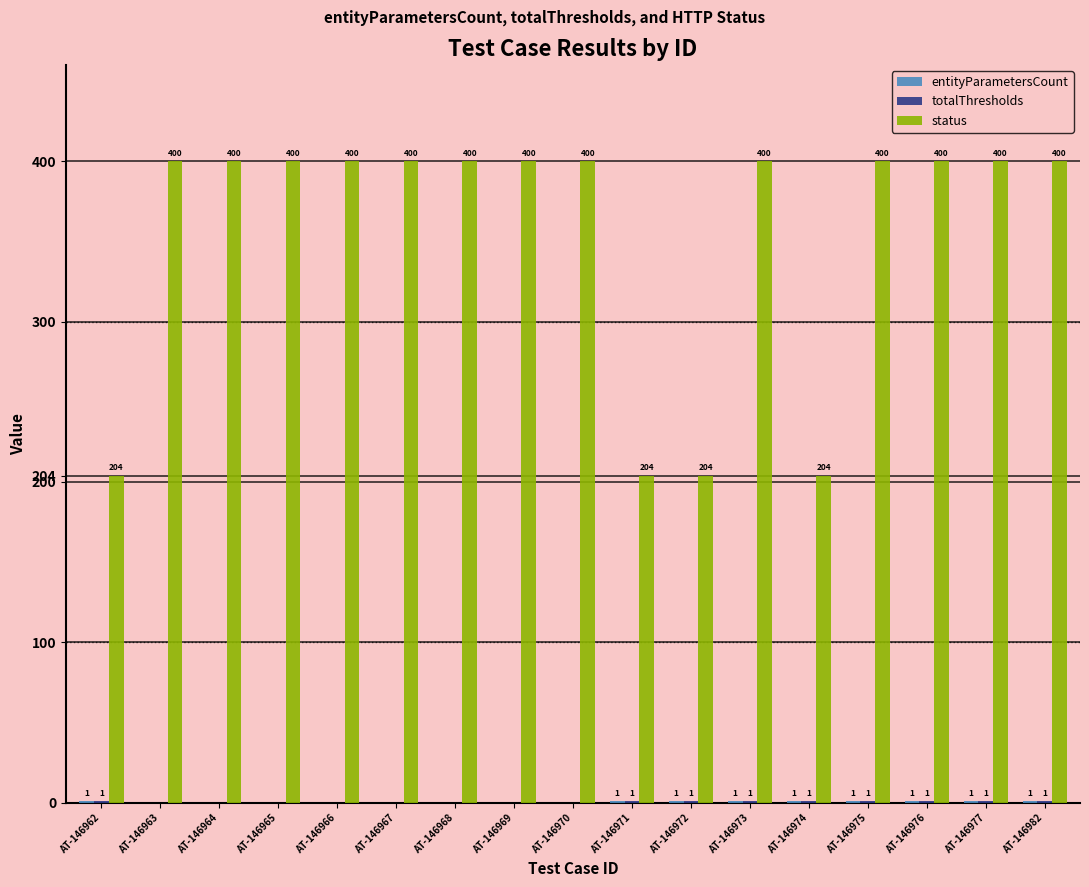

Which series has the largest total across all categories?

status